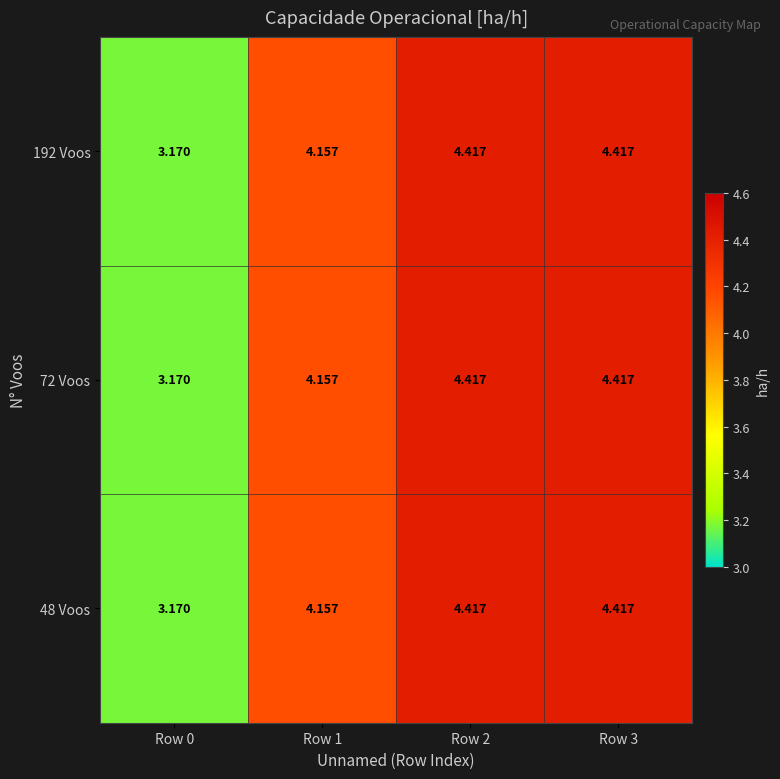

How many data points does each series have?

4